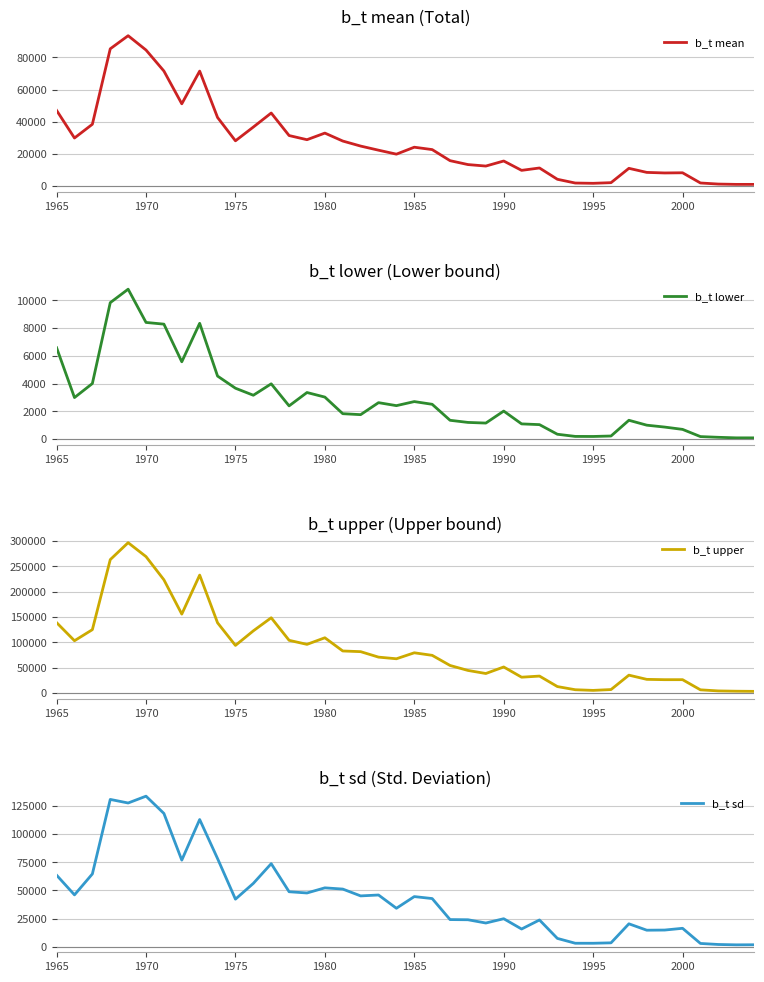

Is this an area chart (filled region under the line)?

No